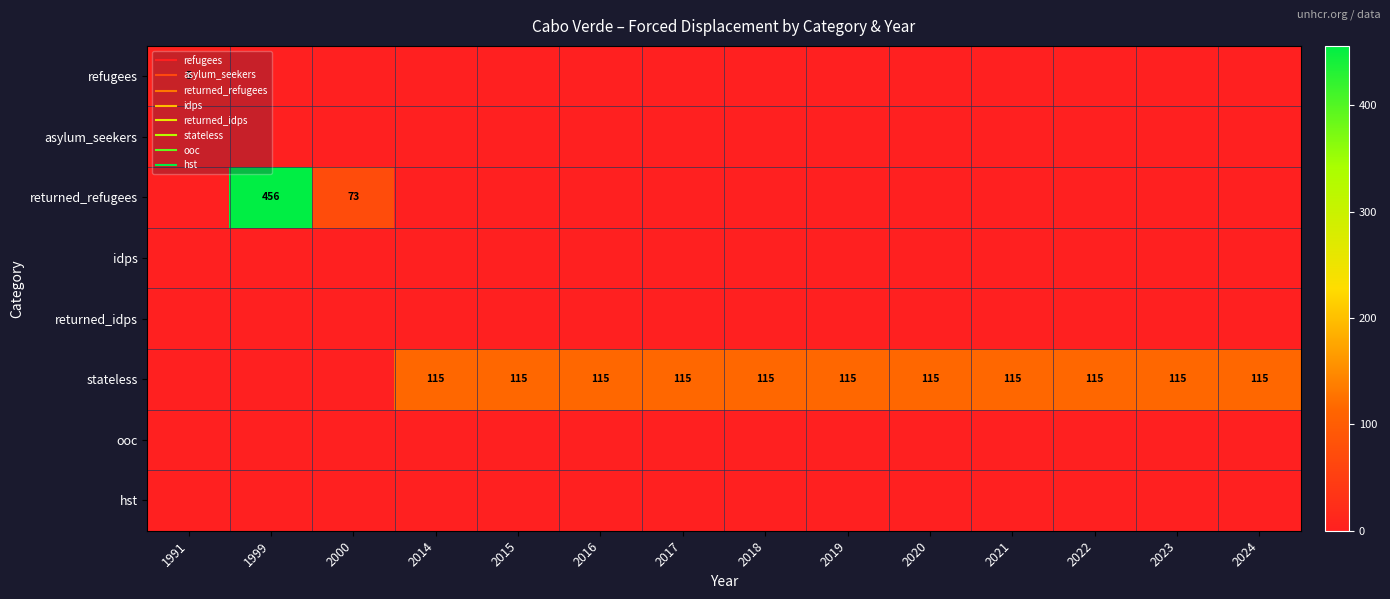

Where is ooc nearest to the value 0?

1991